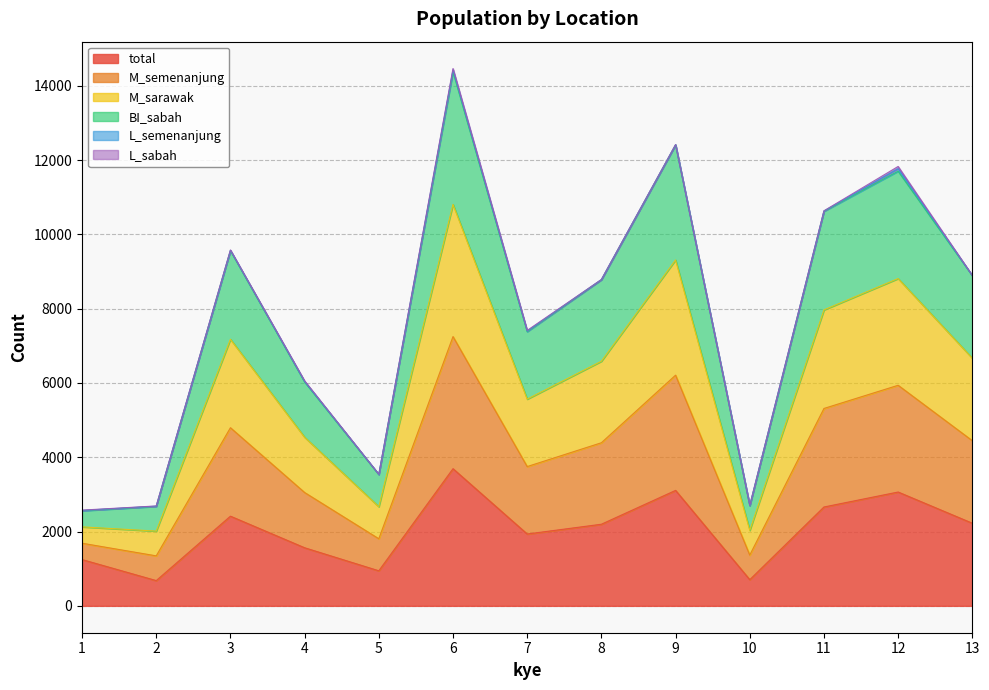

What is the minimum value for total?

680